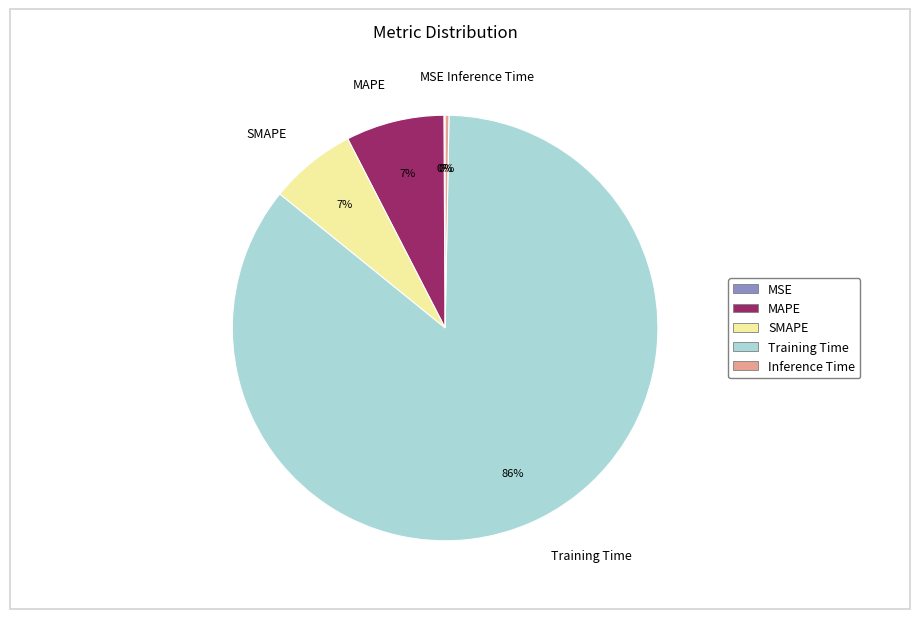

To the nearest percent, what is the average slice percentage?

20%